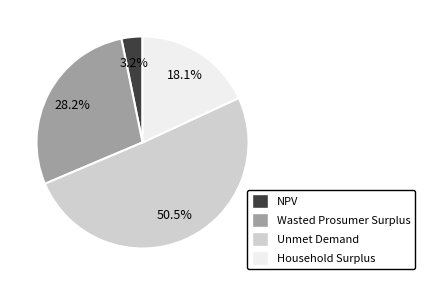

Rank the categories by value from highest to lowest.

Unmet Demand, Wasted Prosumer Surplus, Household Surplus, NPV